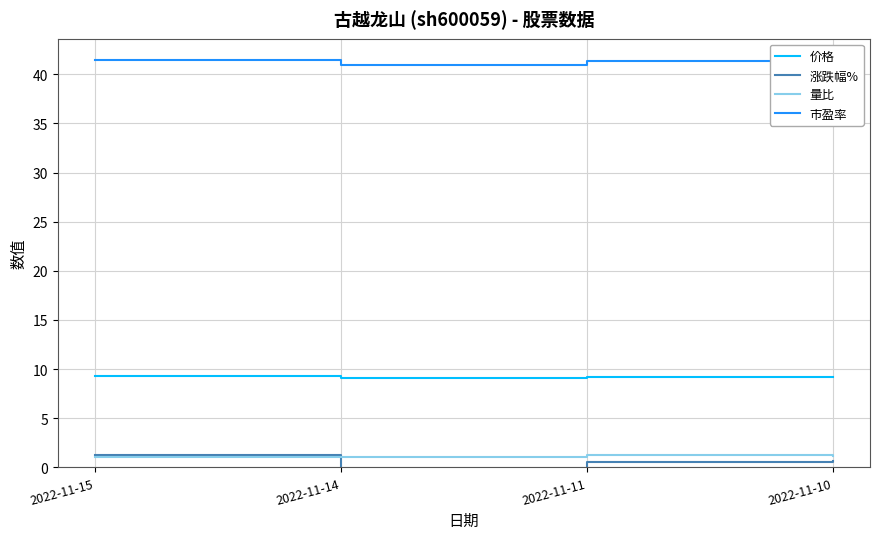

Is the value of 价格 at 2022-11-14 greater than the value of 量比 at 2022-11-10?

Yes